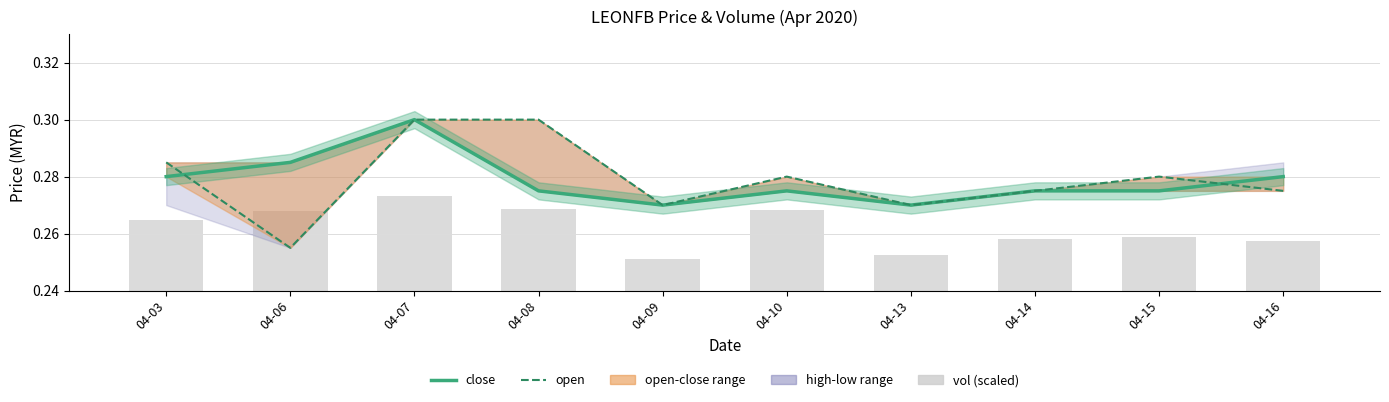

What is the maximum value shown in the chart?

0.3